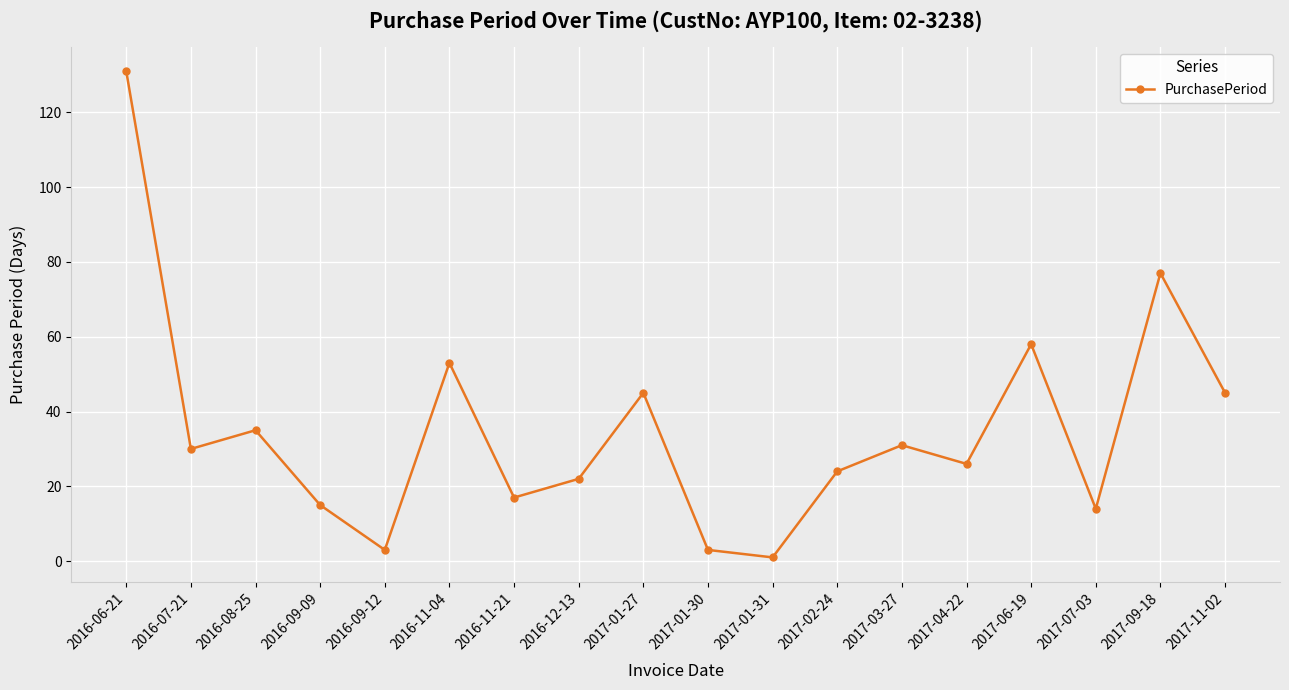

Which label corresponds to the largest value in the chart?

2016-06-21